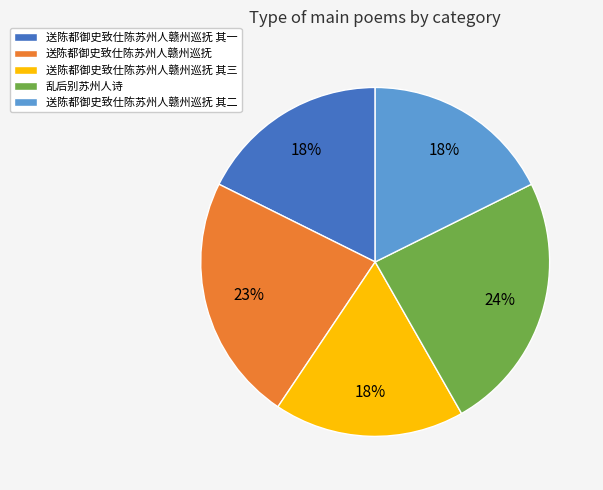

Do 送陈都御史致仕陈苏州人赣州巡抚 其二 and 送陈都御史致仕陈苏州人赣州巡抚 其一 together represent more than half of the pie?

No